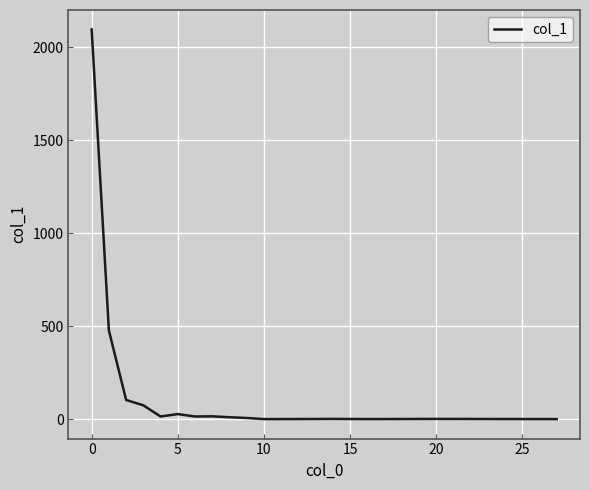

What is the maximum value shown in the chart?

2095